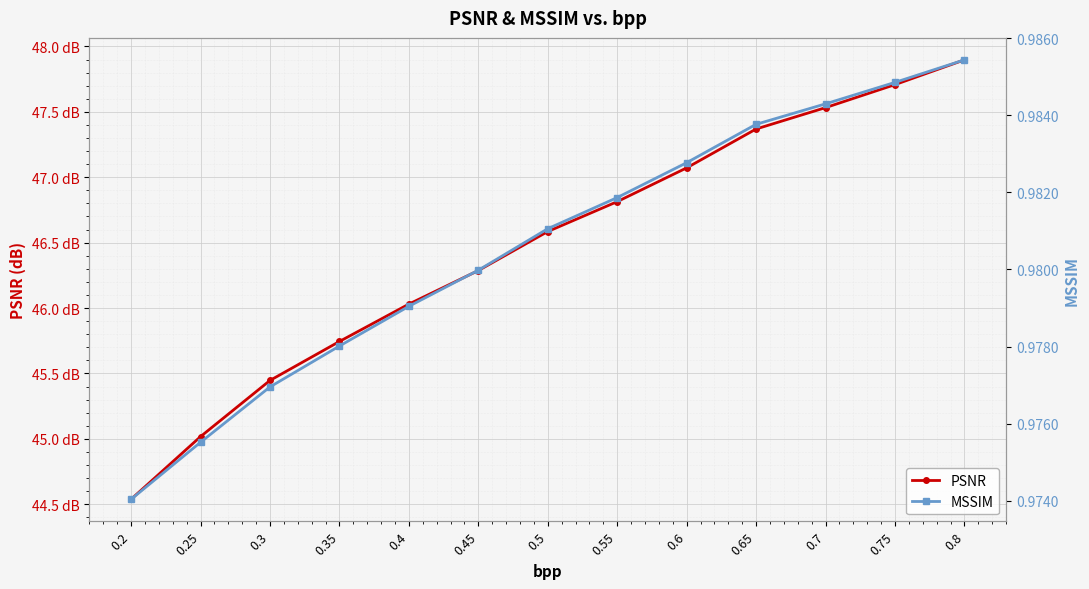

Reading right to left, extract all data points from this chart.

PSNR: 47.9	47.7	47.5	47.4	47.1	46.8	46.6	46.3	46.0	45.7	45.4	45.0	44.5
MSSIM: 1.0	1.0	1.0	1.0	1.0	1.0	1.0	1.0	1.0	1.0	1.0	1.0	1.0